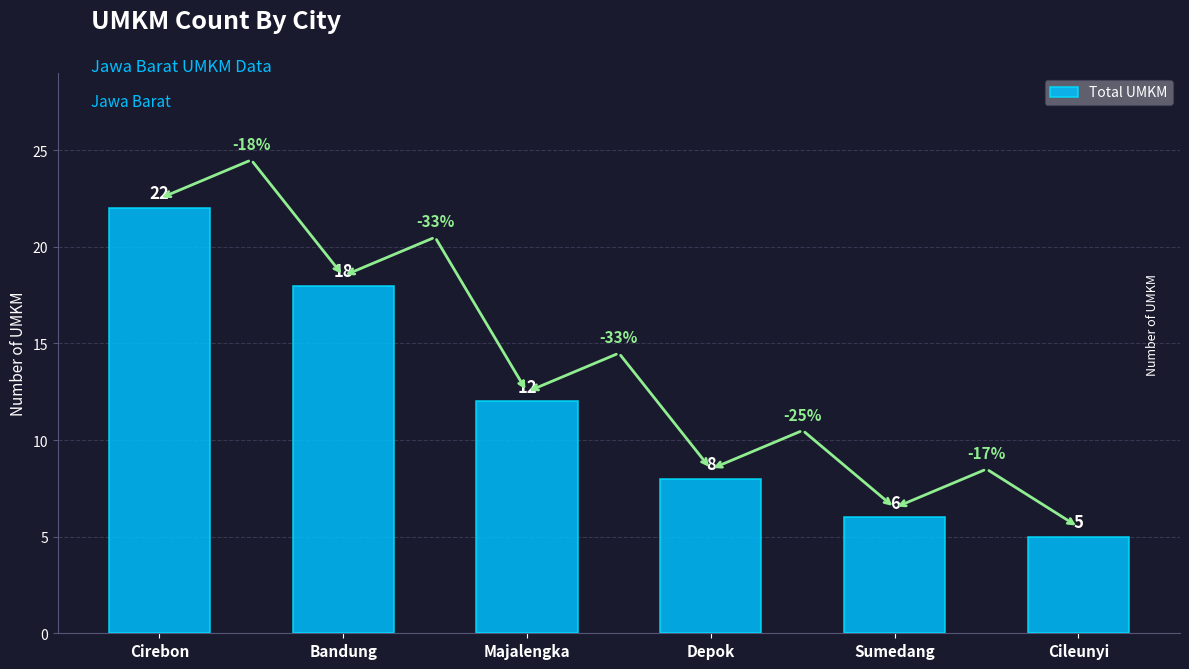

What is the value of the 2nd bar from the left?

18